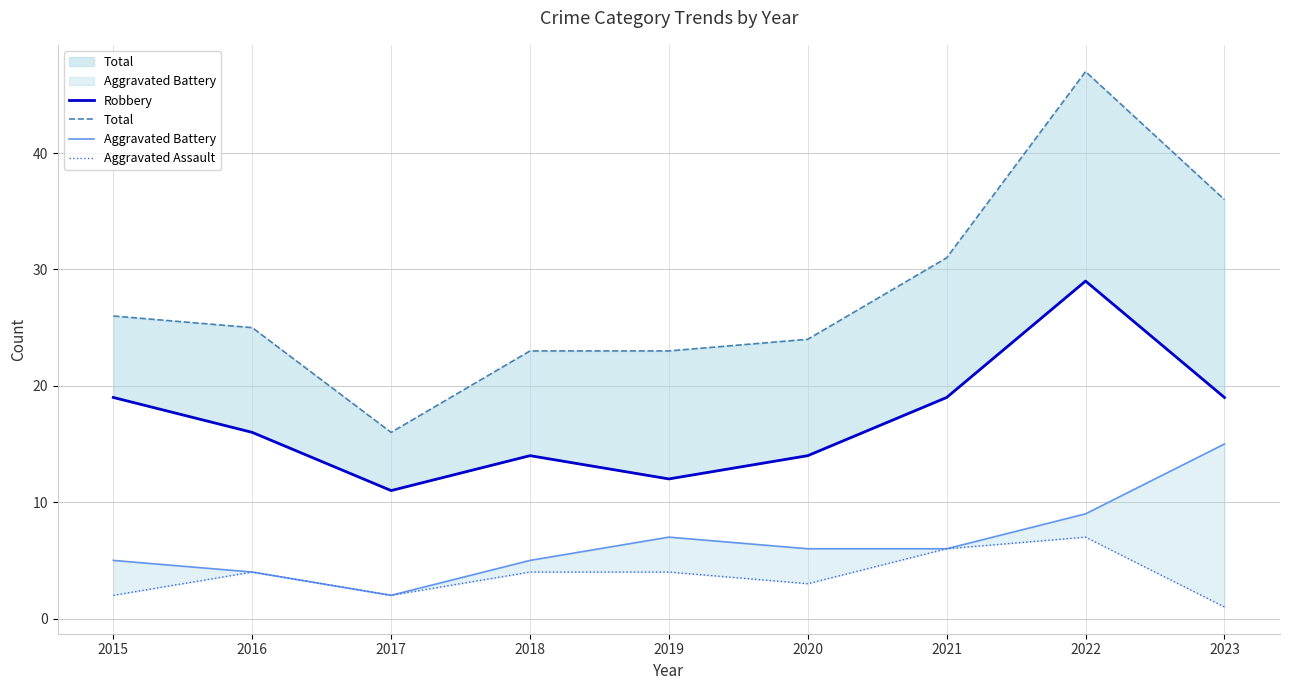

Reading right to left, list all the values displayed in this chart.

Robbery: 2023=19	2022=29	2021=19	2020=14	2019=12	2018=14	2017=11	2016=16	2015=19
Total: 2023=36	2022=47	2021=31	2020=24	2019=23	2018=23	2017=16	2016=25	2015=26
Aggravated Battery: 2023=15	2022=9	2021=6	2020=6	2019=7	2018=5	2017=2	2016=4	2015=5
Aggravated Assault: 2023=1	2022=7	2021=6	2020=3	2019=4	2018=4	2017=2	2016=4	2015=2